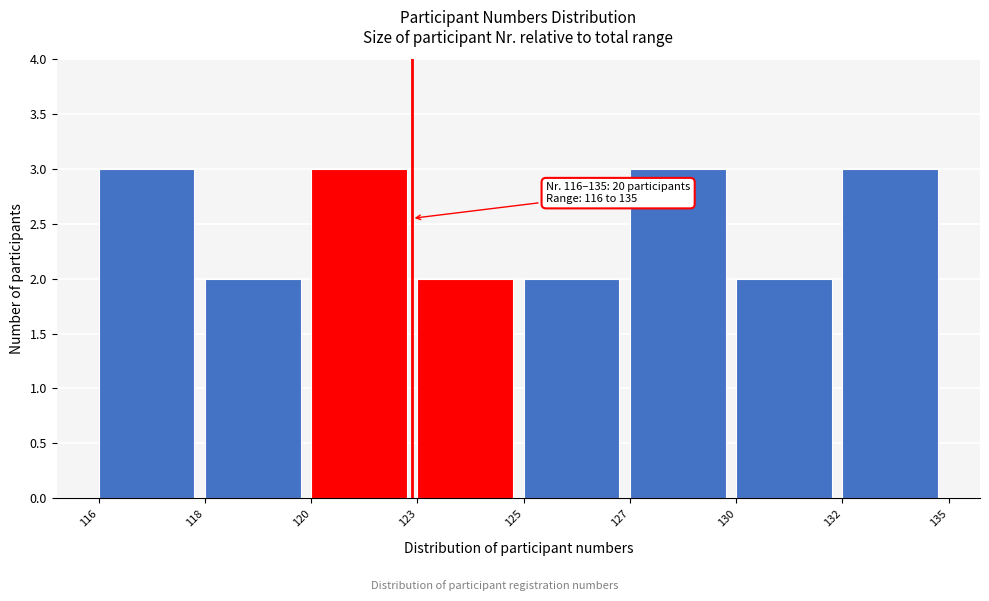

Reading left to right, extract all data points from this chart.

3	2	3	2	2	3	2	3